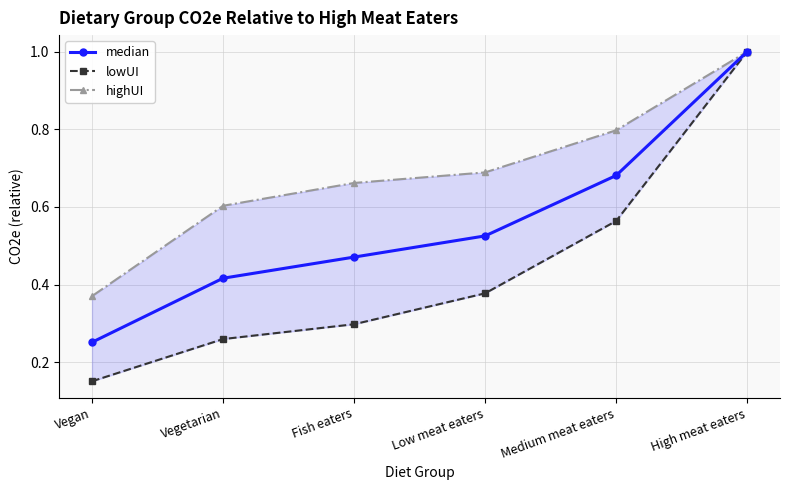

What are all the series names shown in the legend?

median, lowUI, highUI